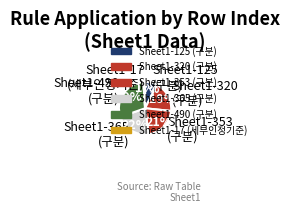

What percentage is the Sheet1-490 (구분) slice, to the nearest percent?

29%